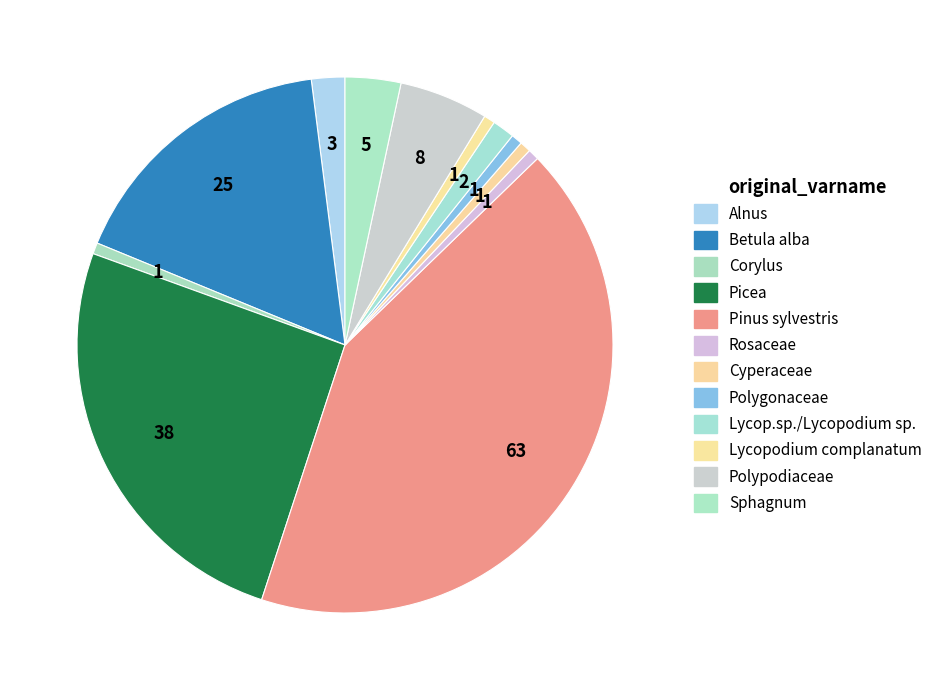

True or false: Polypodiaceae accounts for 1% of the total.

False